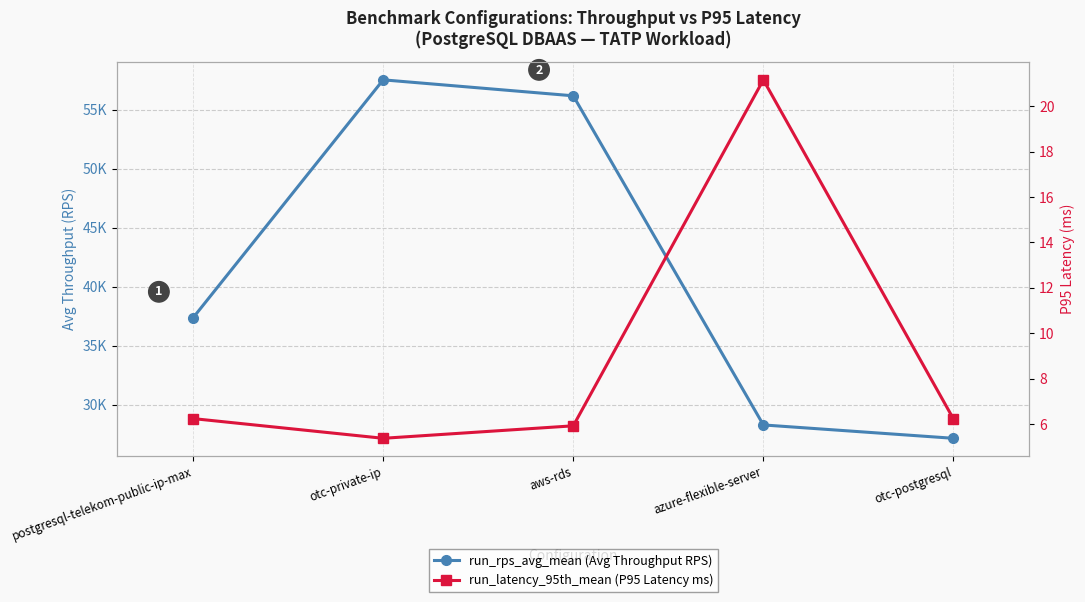

Reading right to left, extract all data points from this chart.

run_rps_avg_mean (Avg Throughput RPS): 27138.6	28271.2	56174.9	57529.2	37357.6
run_latency_95th_mean (P95 Latency ms): 6.2	21.2	5.9	5.4	6.2